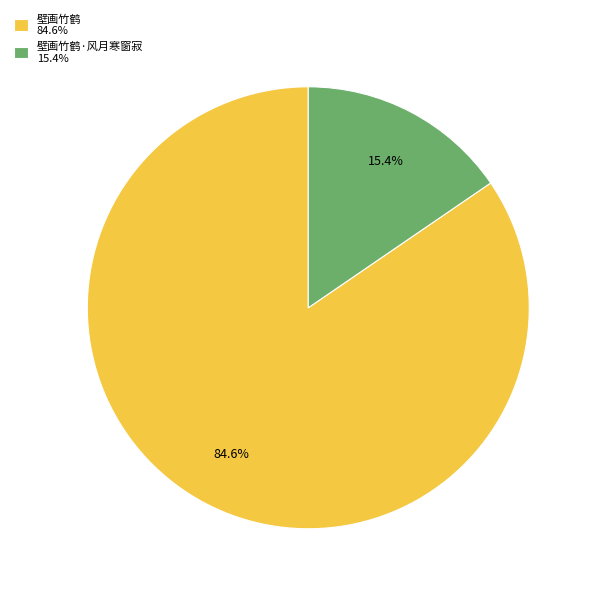

Approximately how many times larger is the value at 壁画竹鹤 84.6% compared to 壁画竹鹤·风月寒窗寂 15.4%?

5.5